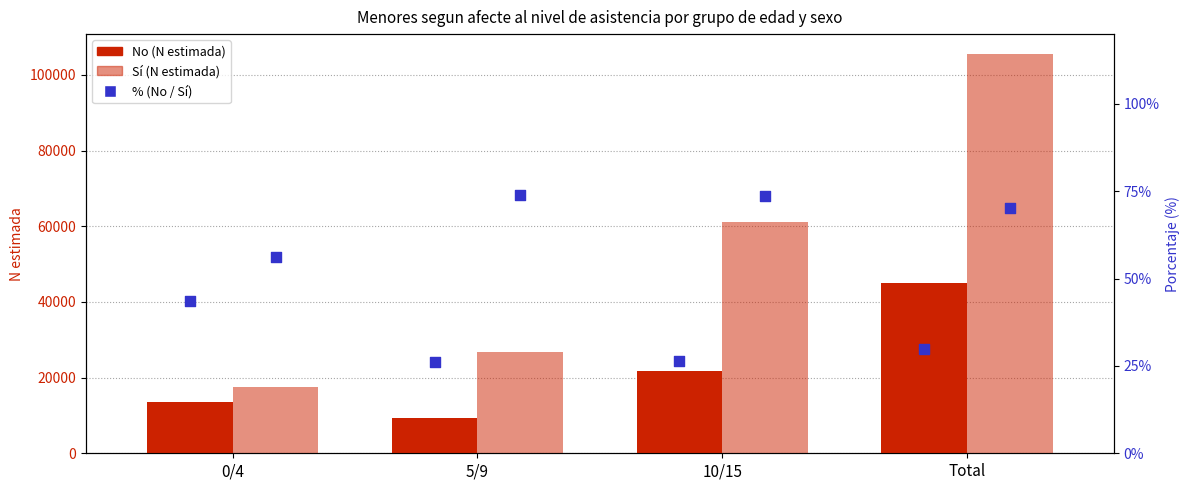

Is the value of Sí (N estimada) at 0/4 greater than the value of % No at 5/9?

Yes